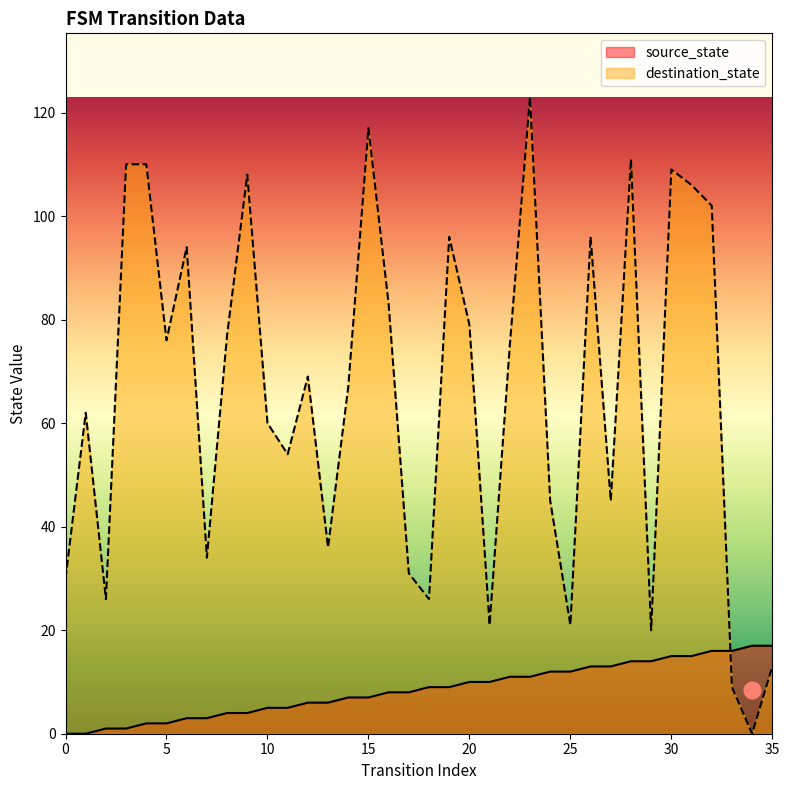

Rank the categories by destination_state value from lowest to highest.

34, 33, 35, 29, 21, 25, 2, 18, 0, 17, 7, 13, 24, 27, 11, 10, 1, 14, 12, 22, 5, 8, 20, 16, 6, 19, 26, 32, 31, 9, 30, 3, 4, 28, 15, 23